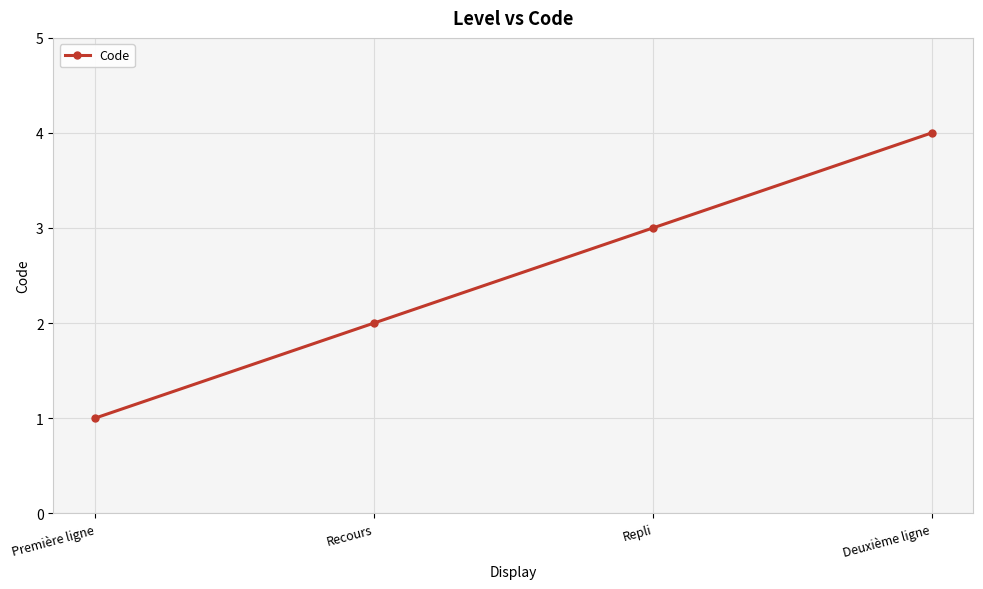

The value at Première ligne is 0. True or false?

False